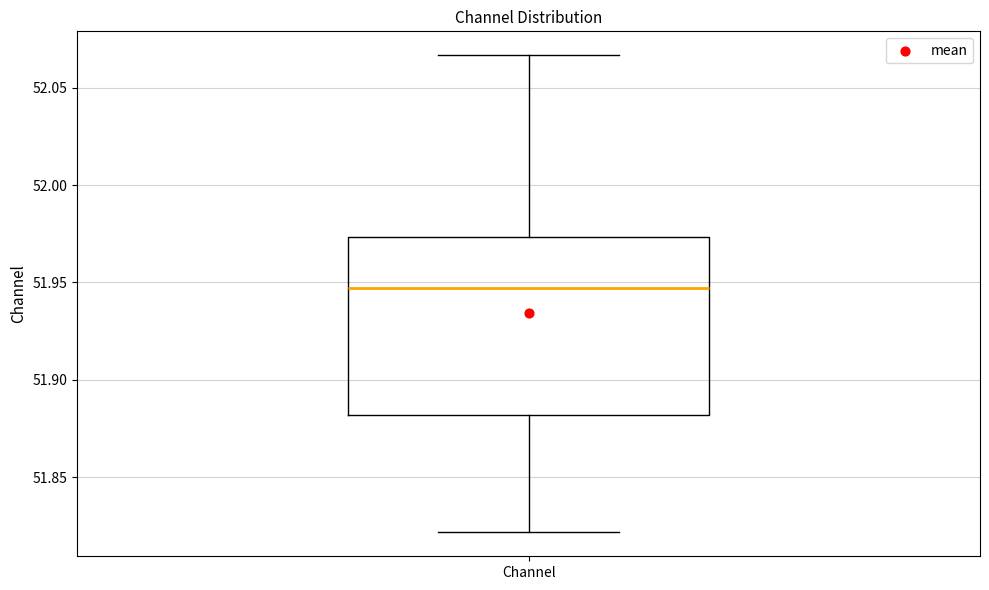

Where does the lower whisker of the box for Channel end on the y-axis? The values are not printed on the chart, so give them approximately, as read against the axis.

51.820